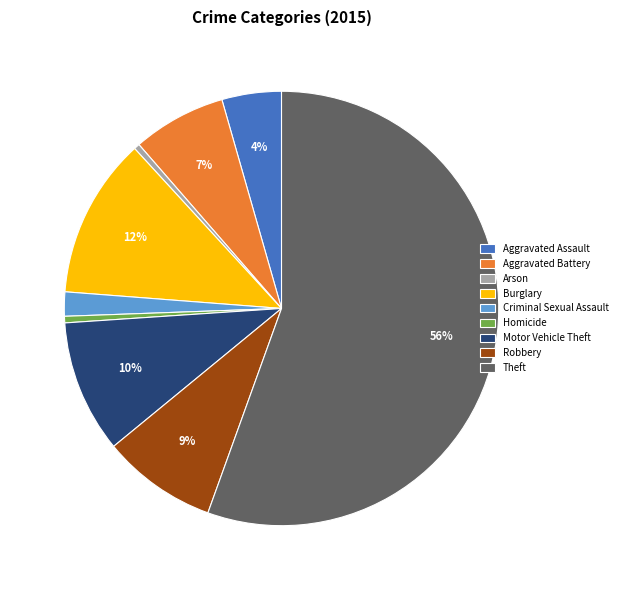

Does Theft represent more than half of the total?

Yes